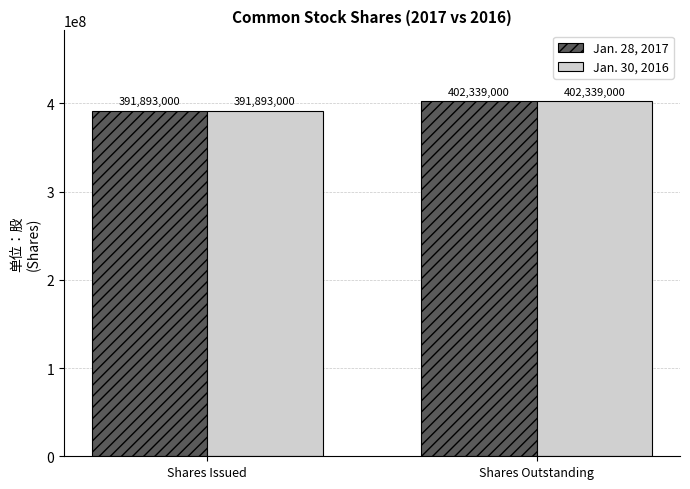

Which category has the lowest value in the Jan. 28, 2017 series?

Shares Issued